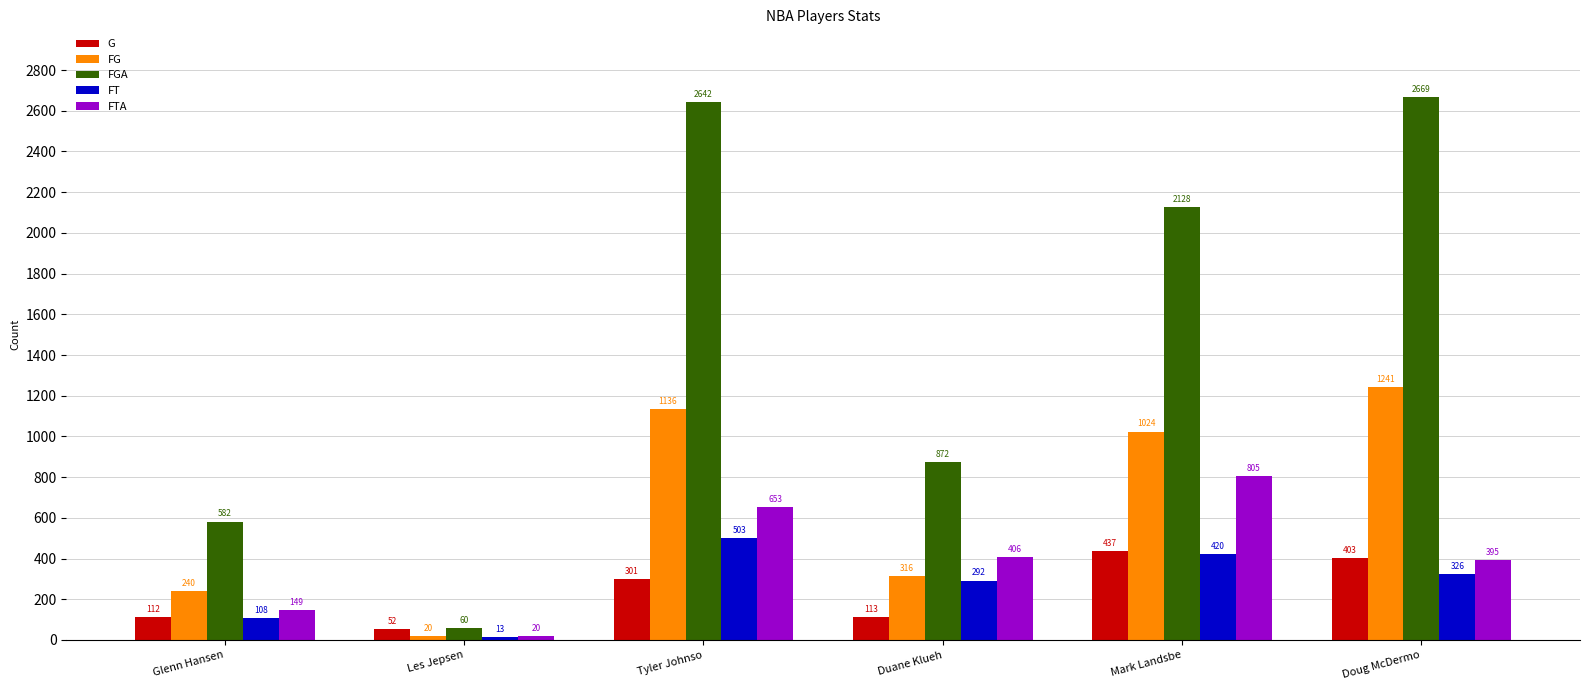

What position from the left is Duane Klueh?

4